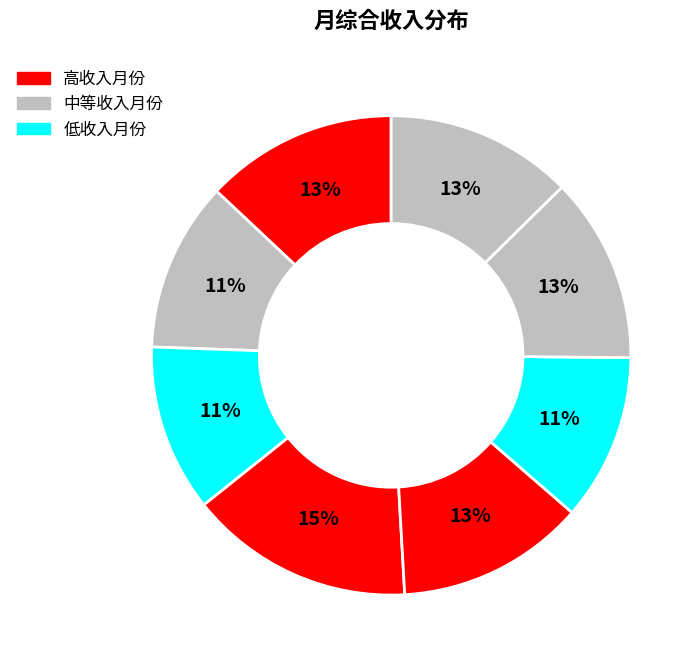

How many slices are in this pie chart?

8